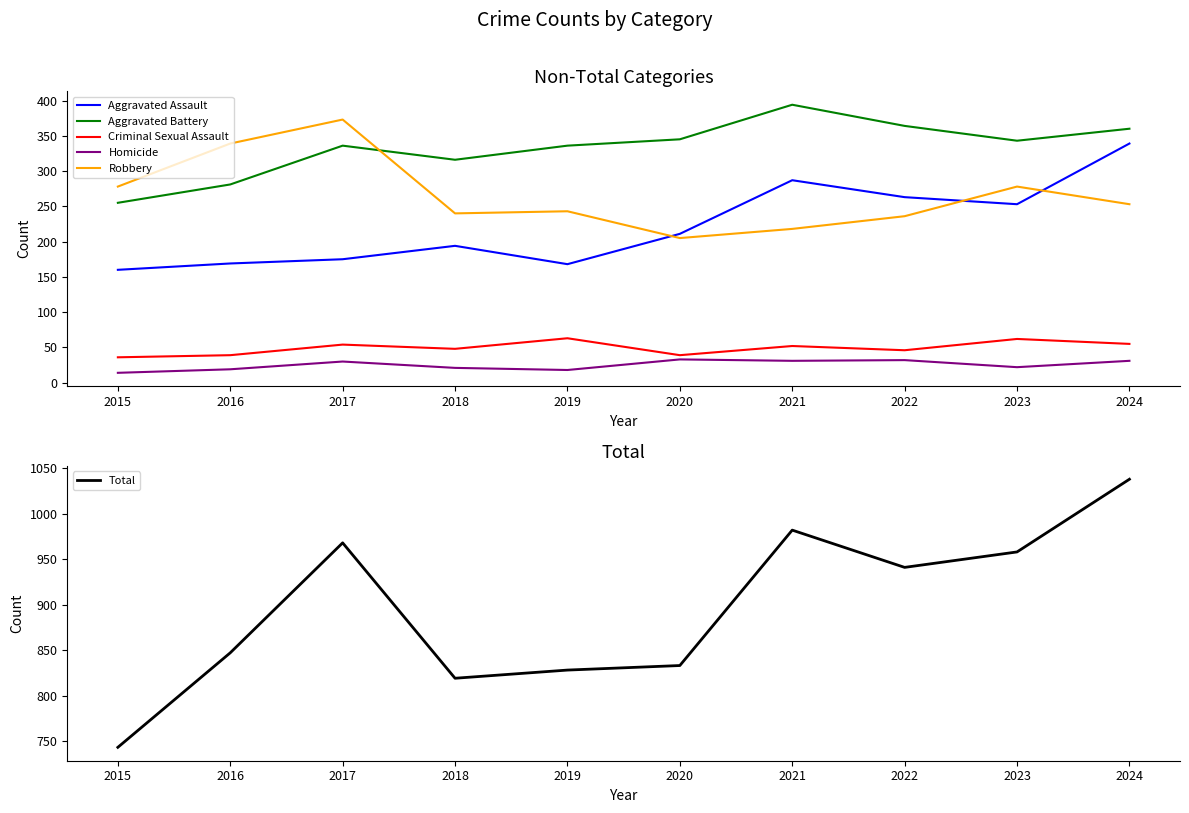

The Homicide series shows 18 at 2019. True or false?

True